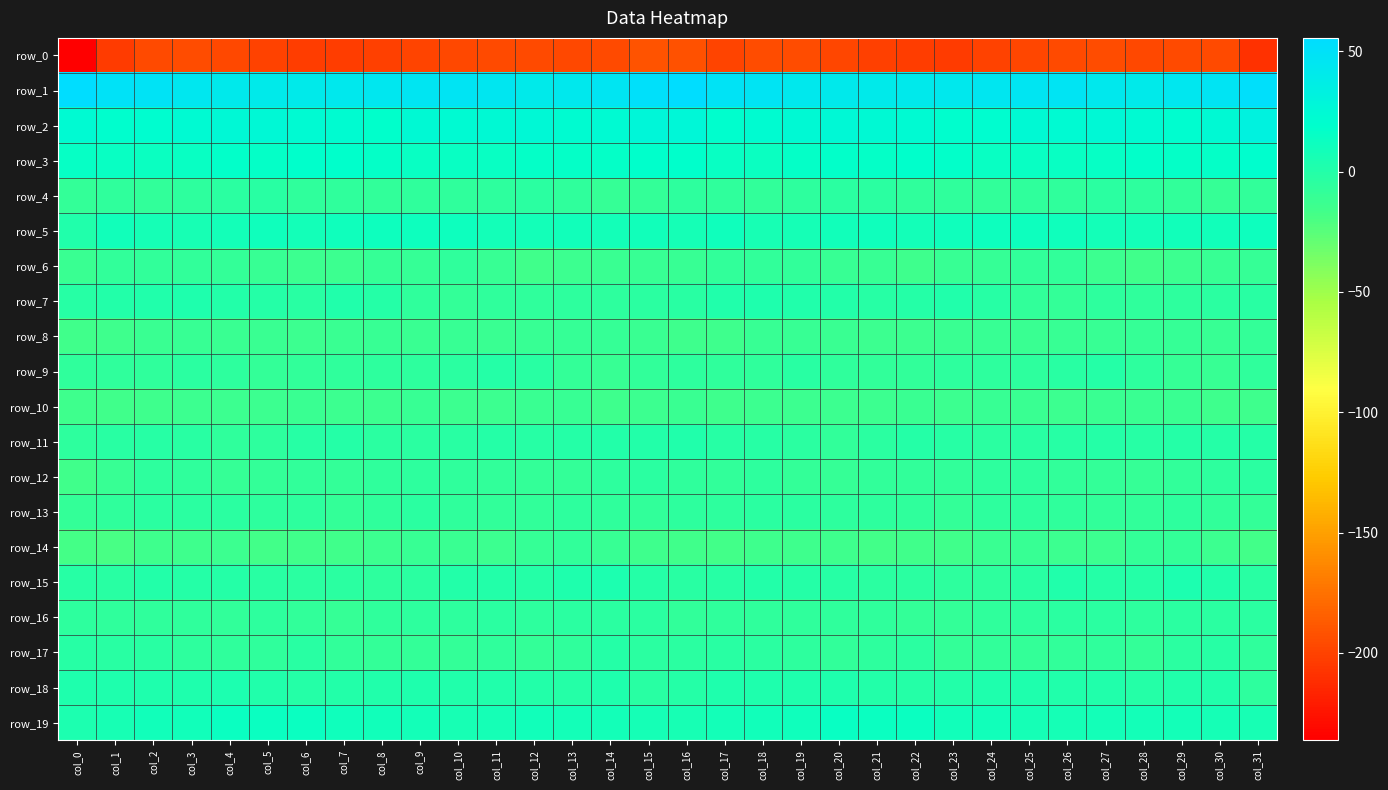

What is the smallest value displayed?

-236.3